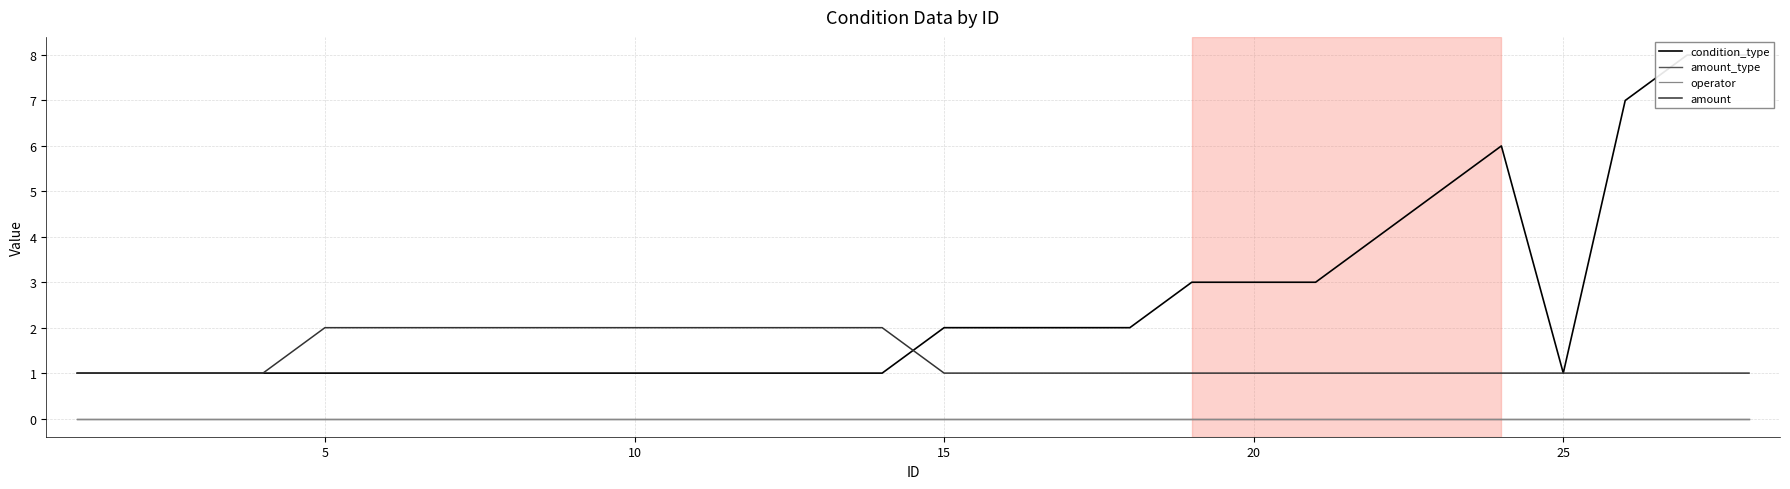

Is the value of operator at 23 greater than the value of condition_type at 26?

No